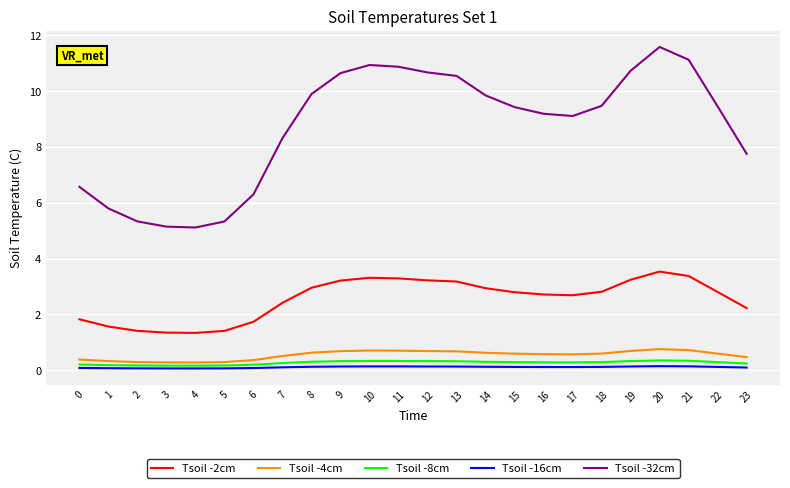

True or false: Tsoil -4cm and Tsoil -2cm intersect in this chart.

False